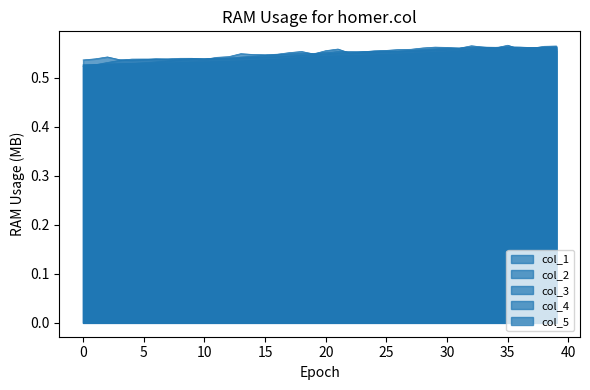

Reading right to left, list all the values displayed in this chart.

col_1: 39=0.6	38=0.6	37=0.6	36=0.6	35=0.6	34=0.6	33=0.6	32=0.6	31=0.6	30=0.6	29=0.6	28=0.6	27=0.6	26=0.6	25=0.6	24=0.6	23=0.6	22=0.6	21=0.6	20=0.6	19=0.5	18=0.5	17=0.5	16=0.5	15=0.5	14=0.5	13=0.5	12=0.5	11=0.5	10=0.5	9=0.5	8=0.5	7=0.5	6=0.5	5=0.5	4=0.5	3=0.5	2=0.5	1=0.5	0=0.5
col_2: 39=0.6	38=0.6	37=0.6	36=0.6	35=0.6	34=0.6	33=0.6	32=0.6	31=0.6	30=0.6	29=0.6	28=0.6	27=0.6	26=0.6	25=0.6	24=0.6	23=0.6	22=0.6	21=0.6	20=0.5	19=0.5	18=0.5	17=0.5	16=0.5	15=0.5	14=0.5	13=0.5	12=0.5	11=0.5	10=0.5	9=0.5	8=0.5	7=0.5	6=0.5	5=0.5	4=0.5	3=0.5	2=0.5	1=0.5	0=0.5
col_3: 39=0.6	38=0.6	37=0.6	36=0.6	35=0.6	34=0.6	33=0.6	32=0.6	31=0.6	30=0.6	29=0.6	28=0.6	27=0.5	26=0.5	25=0.5	24=0.5	23=0.5	22=0.5	21=0.5	20=0.5	19=0.5	18=0.5	17=0.5	16=0.5	15=0.5	14=0.5	13=0.5	12=0.5	11=0.5	10=0.5	9=0.5	8=0.5	7=0.5	6=0.5	5=0.5	4=0.5	3=0.5	2=0.5	1=0.5	0=0.5
col_4: 39=0.6	38=0.6	37=0.6	36=0.6	35=0.6	34=0.6	33=0.6	32=0.5	31=0.5	30=0.5	29=0.5	28=0.5	27=0.5	26=0.5	25=0.5	24=0.5	23=0.5	22=0.5	21=0.5	20=0.5	19=0.5	18=0.5	17=0.5	16=0.5	15=0.5	14=0.5	13=0.5	12=0.5	11=0.5	10=0.5	9=0.5	8=0.5	7=0.5	6=0.5	5=0.5	4=0.5	3=0.5	2=0.5	1=0.5	0=0.5
col_5: 39=0.6	38=0.6	37=0.6	36=0.6	35=0.6	34=0.6	33=0.6	32=0.6	31=0.6	30=0.6	29=0.6	28=0.6	27=0.6	26=0.6	25=0.6	24=0.6	23=0.6	22=0.6	21=0.6	20=0.6	19=0.5	18=0.6	17=0.6	16=0.5	15=0.5	14=0.5	13=0.5	12=0.5	11=0.5	10=0.5	9=0.5	8=0.5	7=0.5	6=0.5	5=0.5	4=0.5	3=0.5	2=0.5	1=0.5	0=0.5